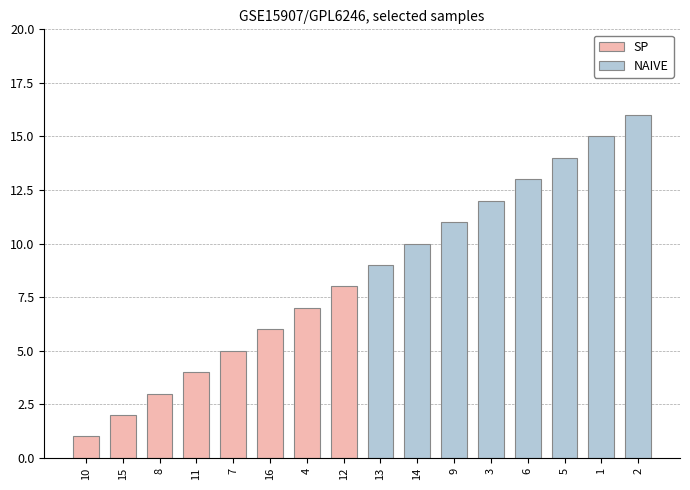

List the series in order of their overall mean, lowest first.

SP, NAIVE